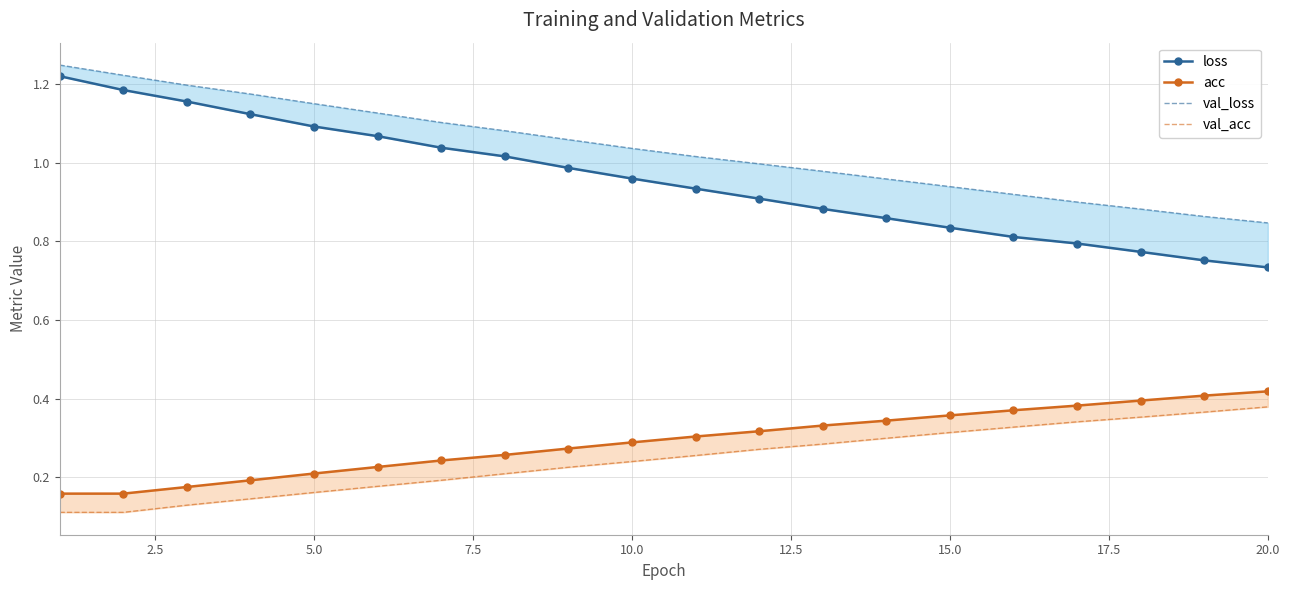

True or false: val_acc has more than 1 points higher than both neighbors.

False